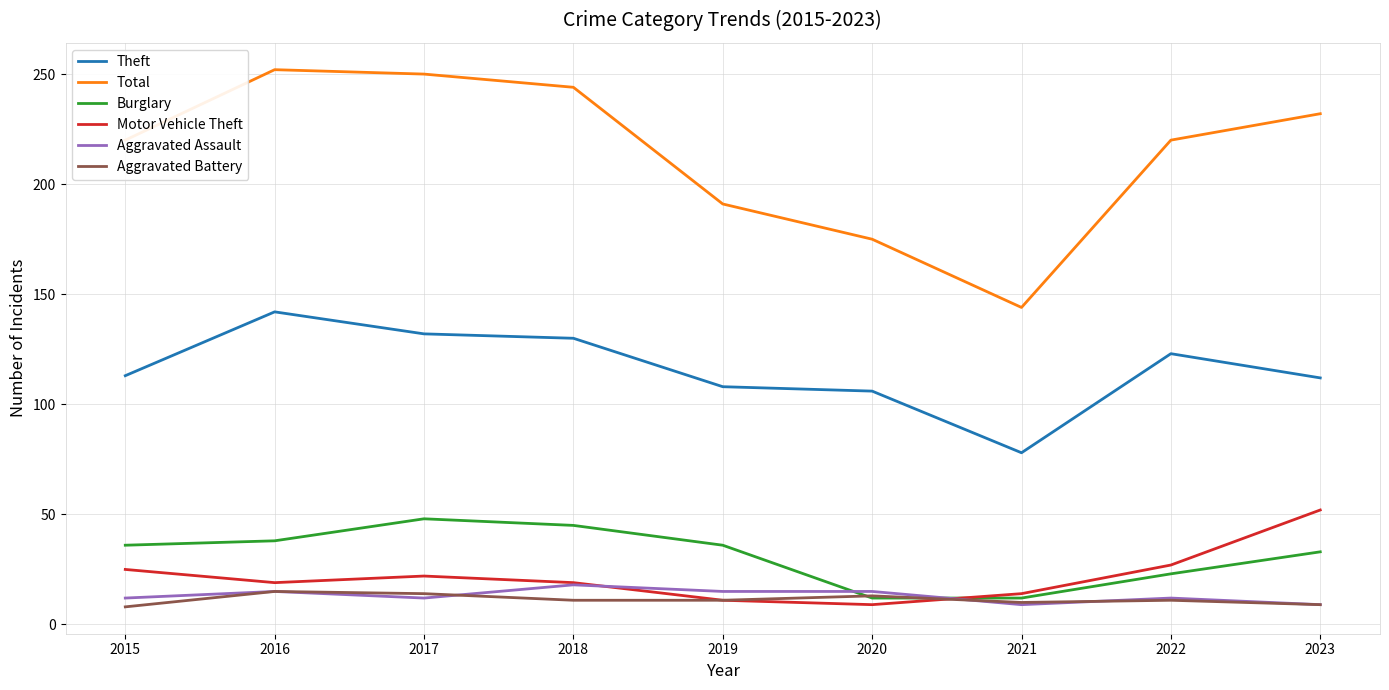

What is the maximum value for Motor Vehicle Theft?

52